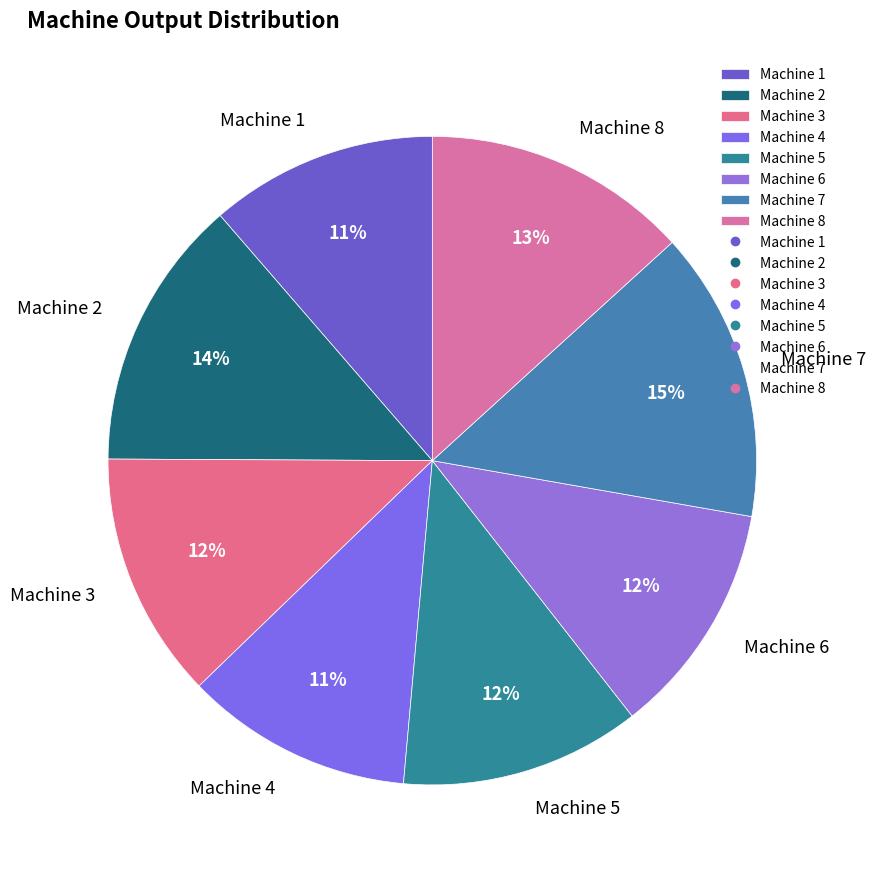

Count the number of slices in the pie.

8